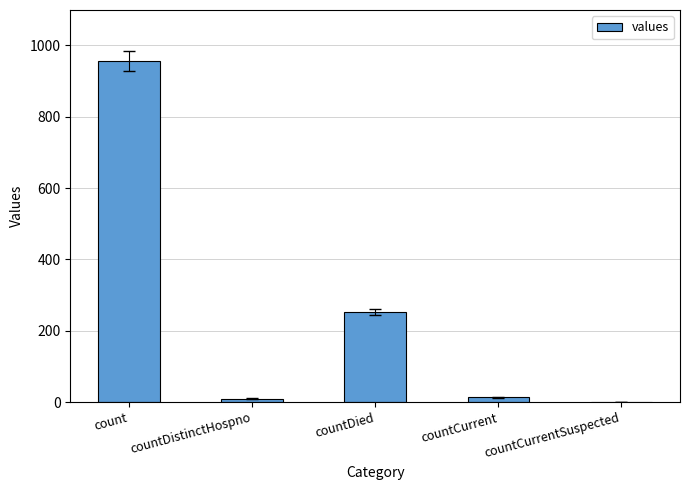

The chart shows a value of 253 at countDied. True or false?

True